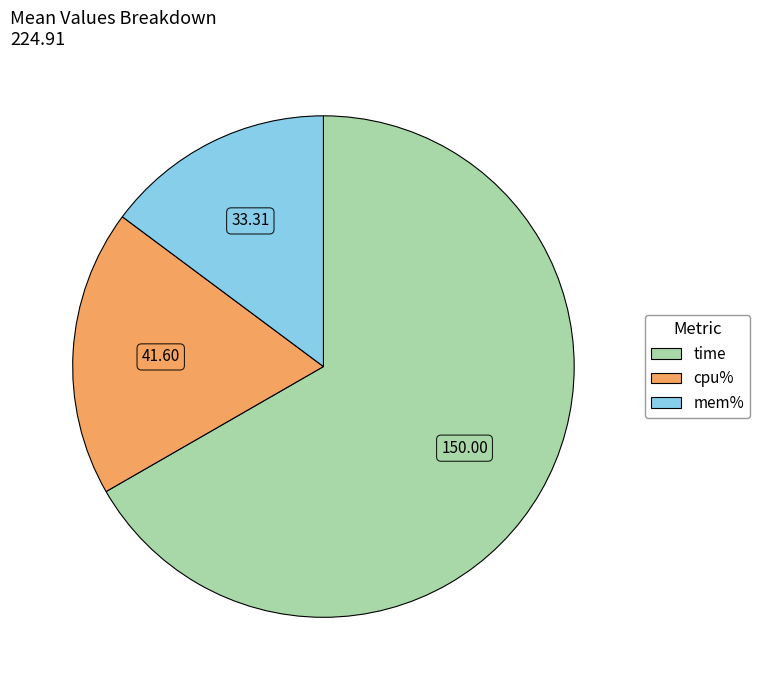

What is the largest slice in the pie chart?

time